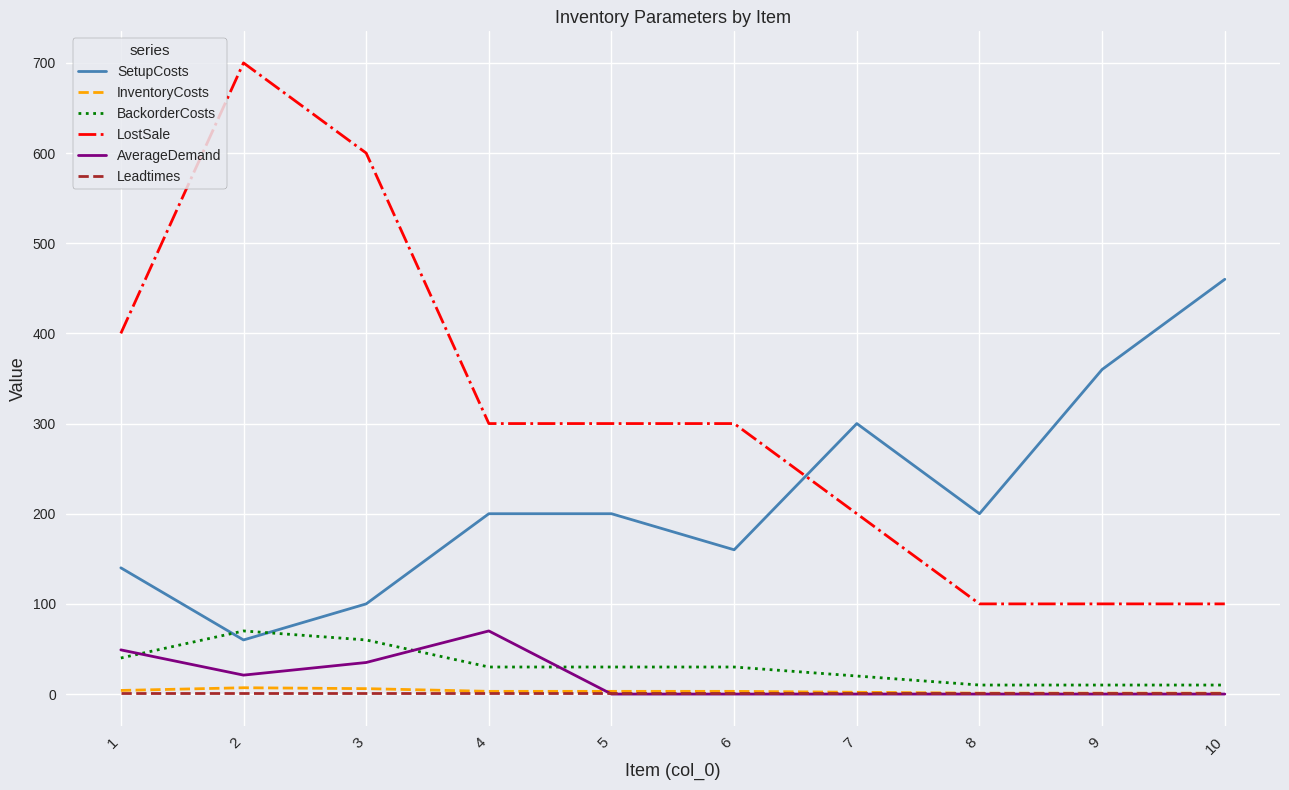

What is the total value across all series at 8?

312